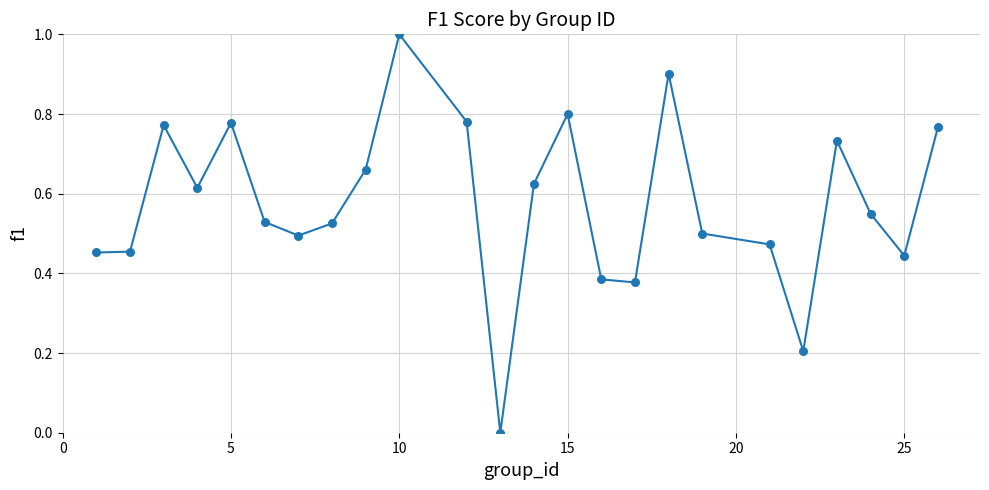

What is the maximum value shown in the chart?

1.0